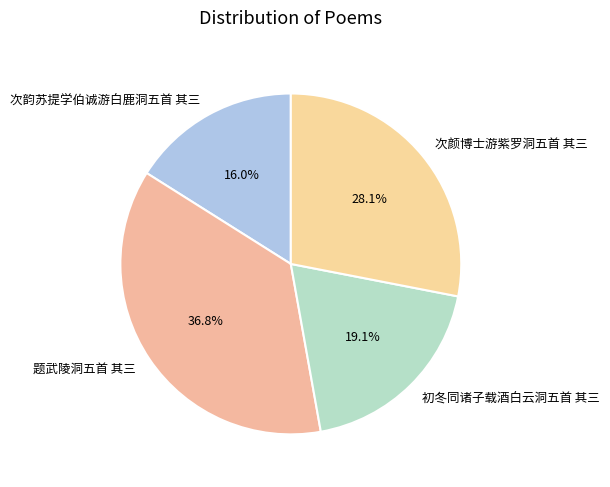

To the nearest percent, what is the difference between the 次颜博士游紫罗洞五首 其三 and 初冬同诸子载酒白云洞五首 其三 slice percentages?

9%